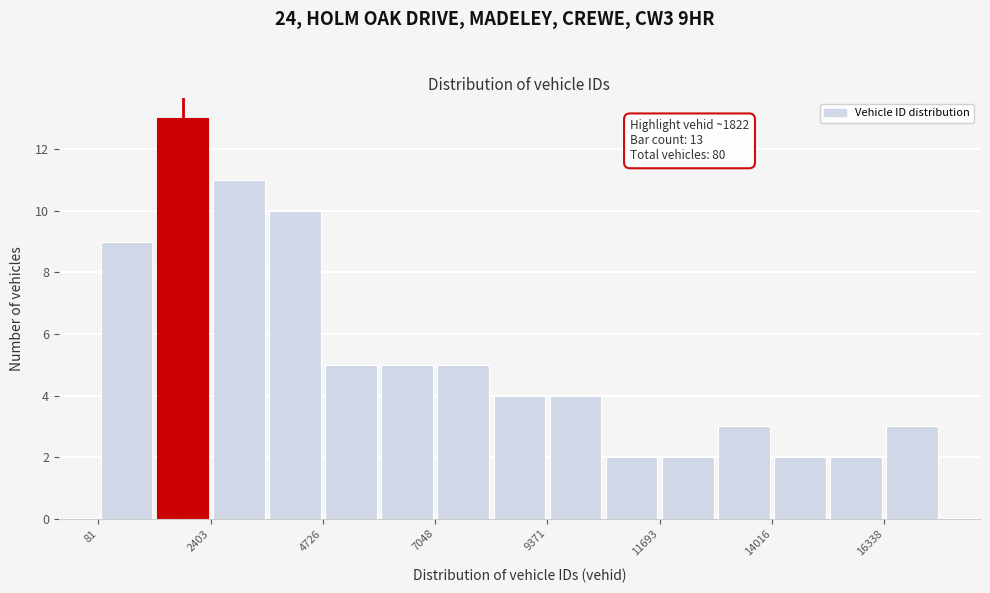

Around what value on the x-axis is the tallest bar? Give the approximate position of its centre, as read against the axis.

2000